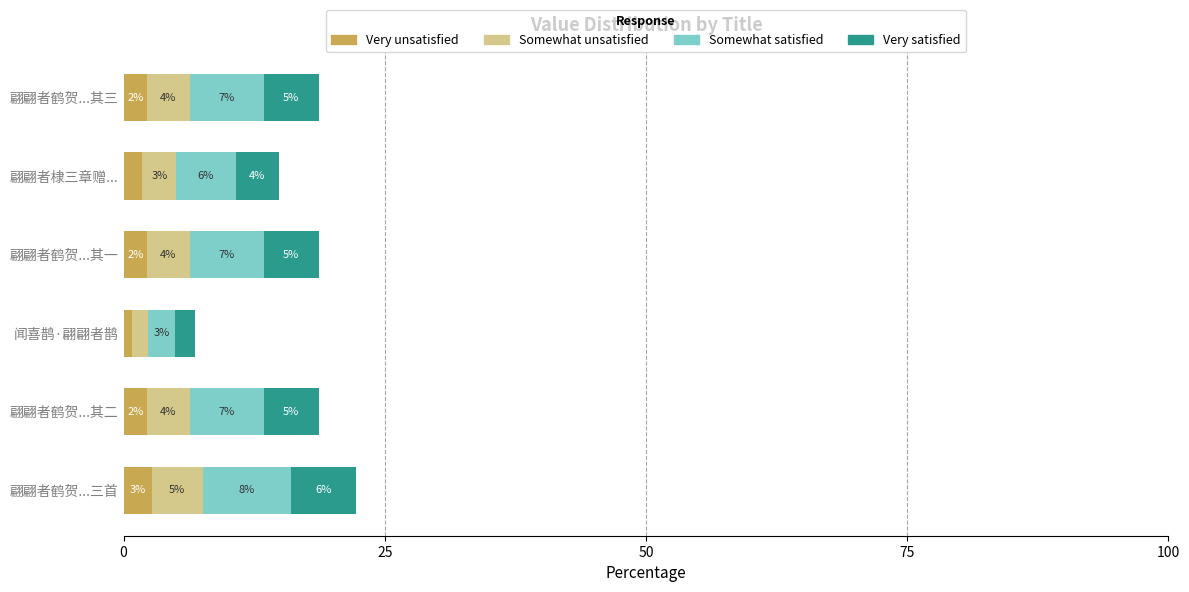

What are all the series names shown in the legend?

Very unsatisfied, Somewhat unsatisfied, Somewhat satisfied, Very satisfied